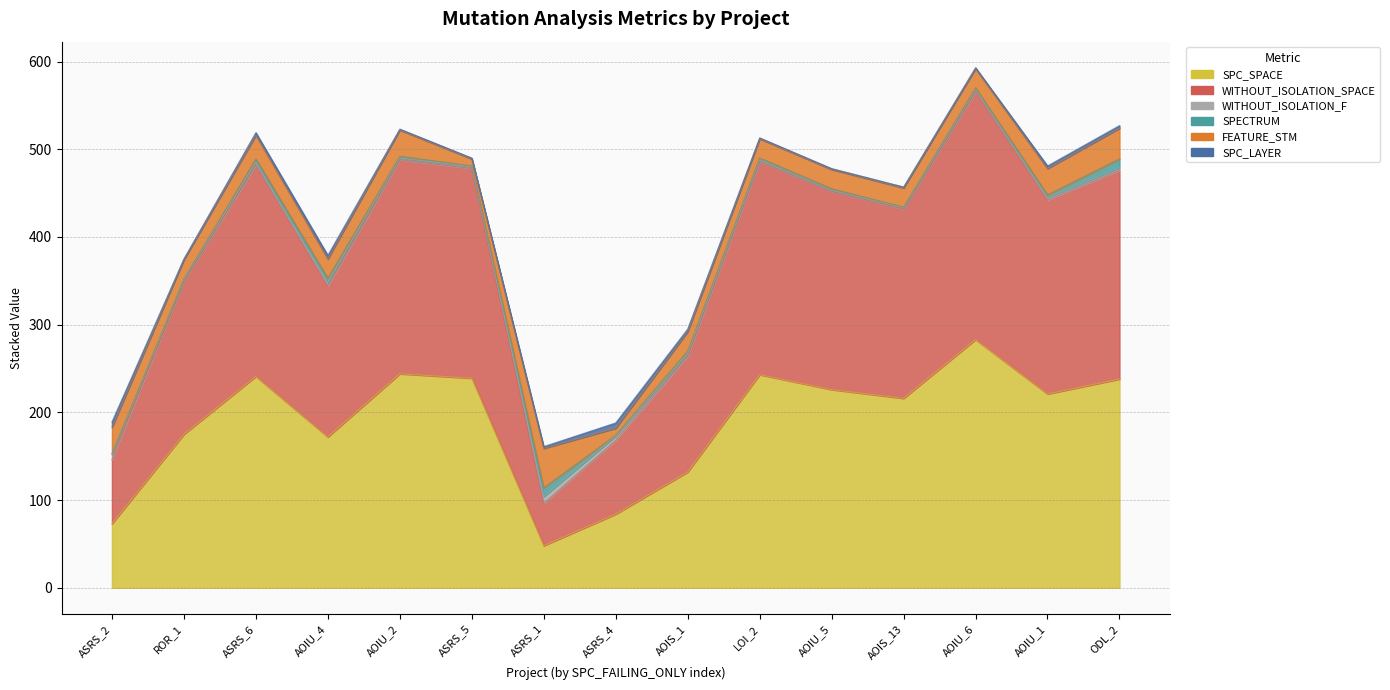

Which series changed the most between Weight.ElevatorSystem.Elevator.ASRS_2 and Empty.ElevatorSystem.Environment.AOIS_13?

SPC_SPACE